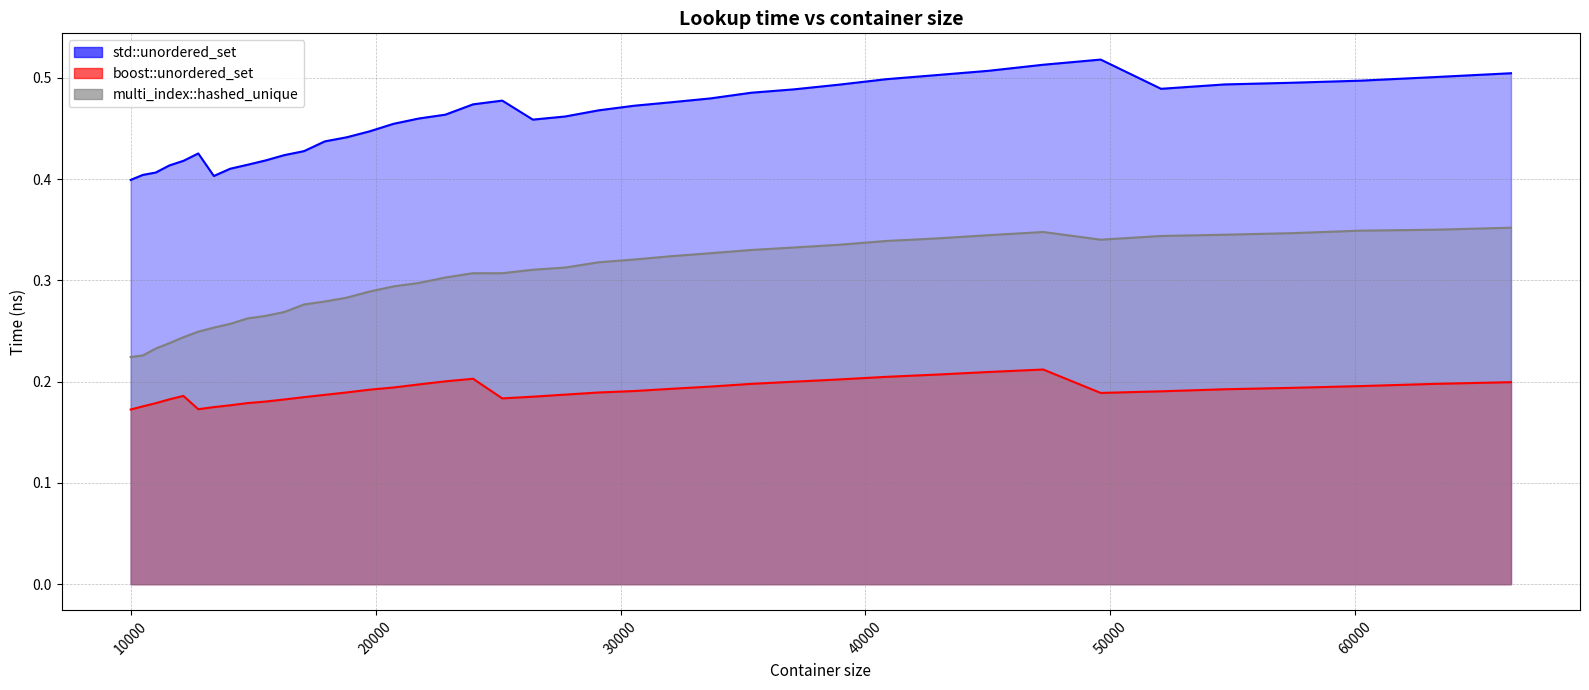

List the series in order of their peak value, lowest first.

boost::unordered_set, multi_index::hashed_unique, std::unordered_set